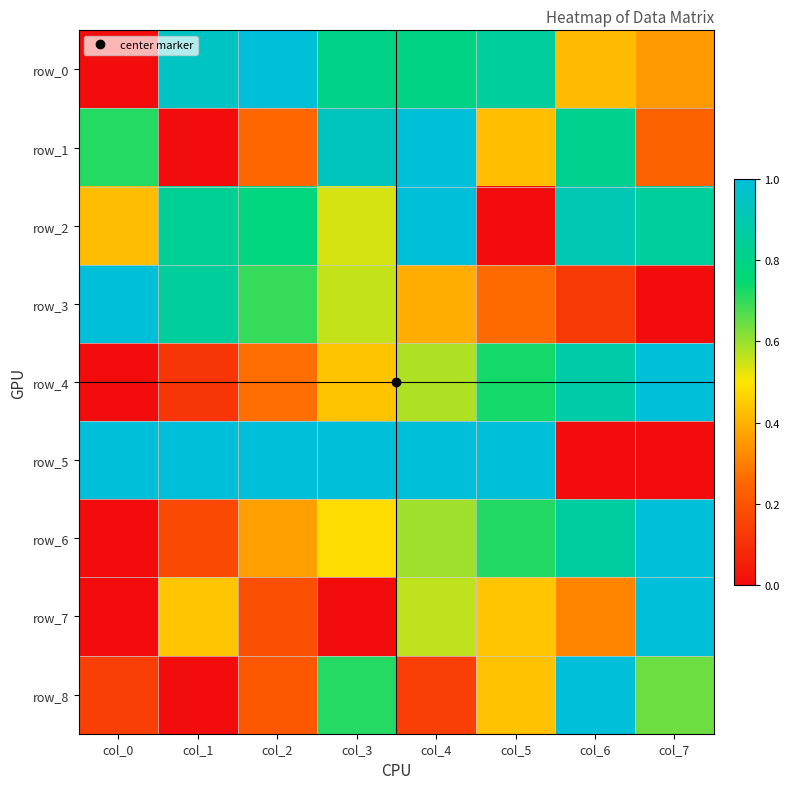

List the series in order of their peak value, highest first.

row_0, row_1, row_2, row_3, row_4, row_5, row_6, row_7, row_8